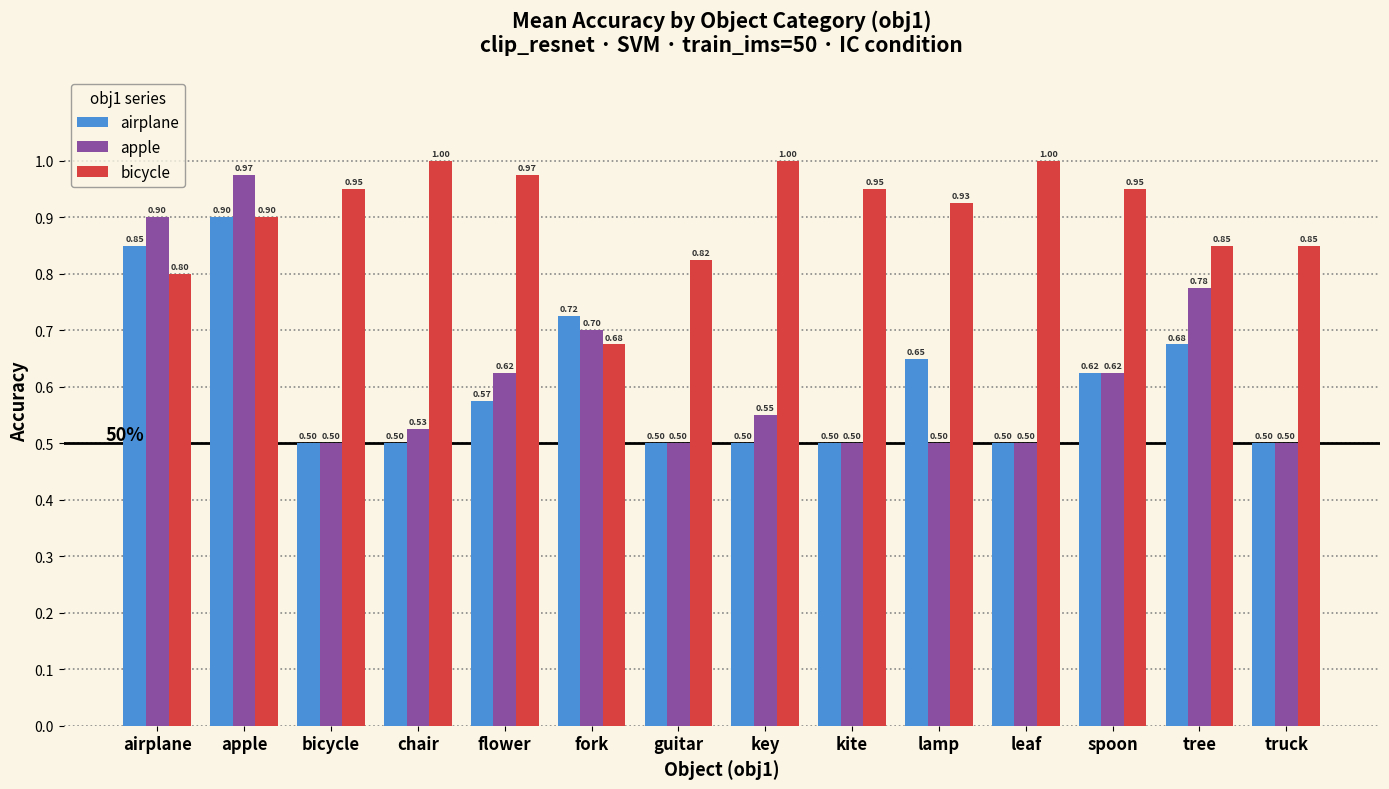

What is the difference between the maximum and minimum values in the apple series?

0.5